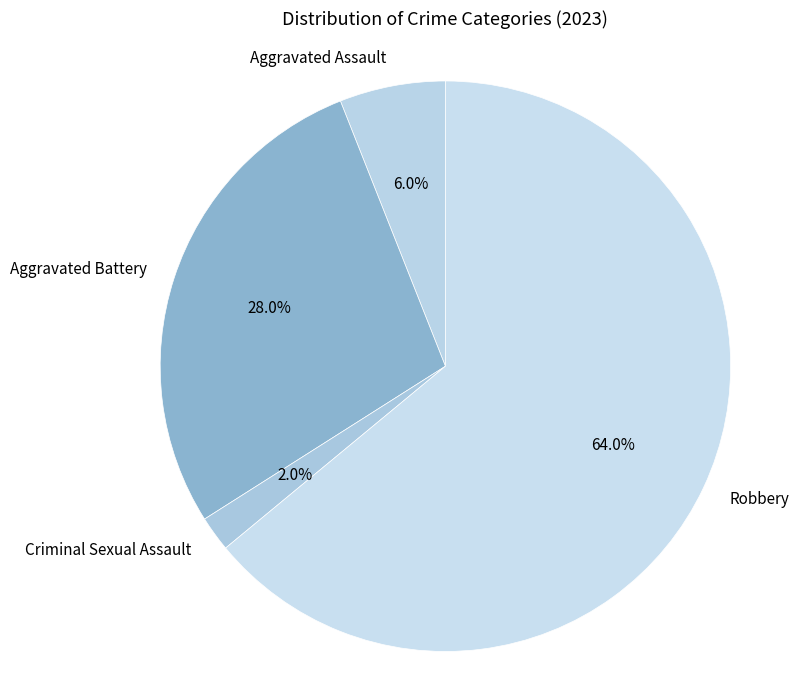

Between Robbery and Aggravated Assault, which is larger?

Robbery